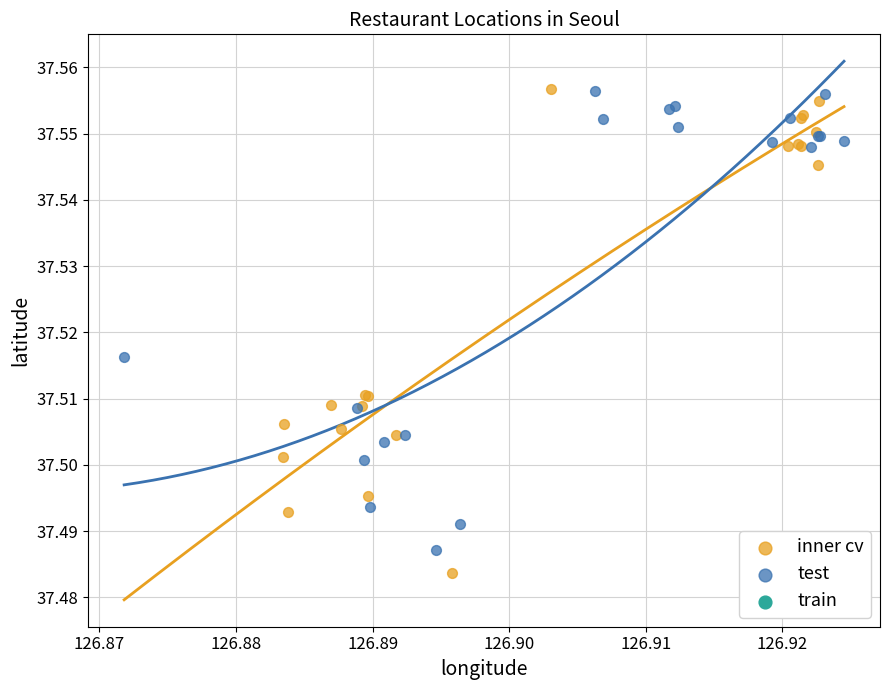

Which series has the widest spread of Y values?

inner cv